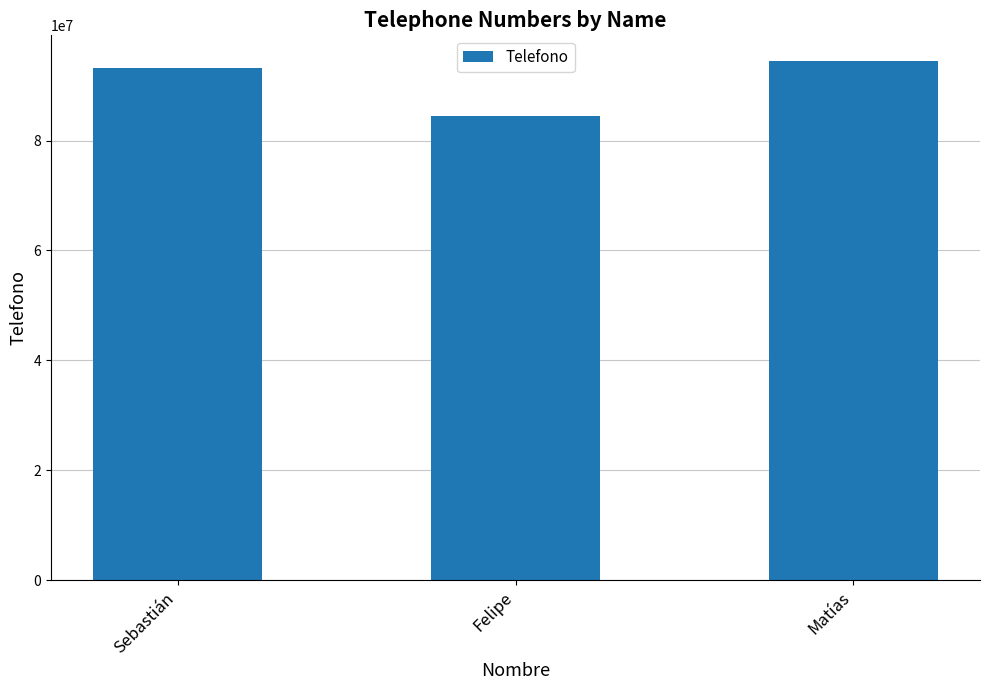

How many distinct data groups are displayed?

1